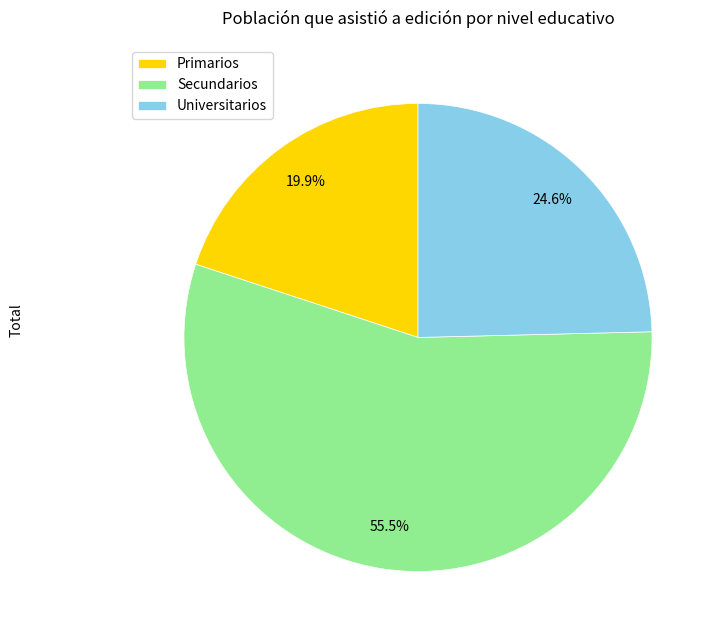

Which slice is the smallest?

Primarios